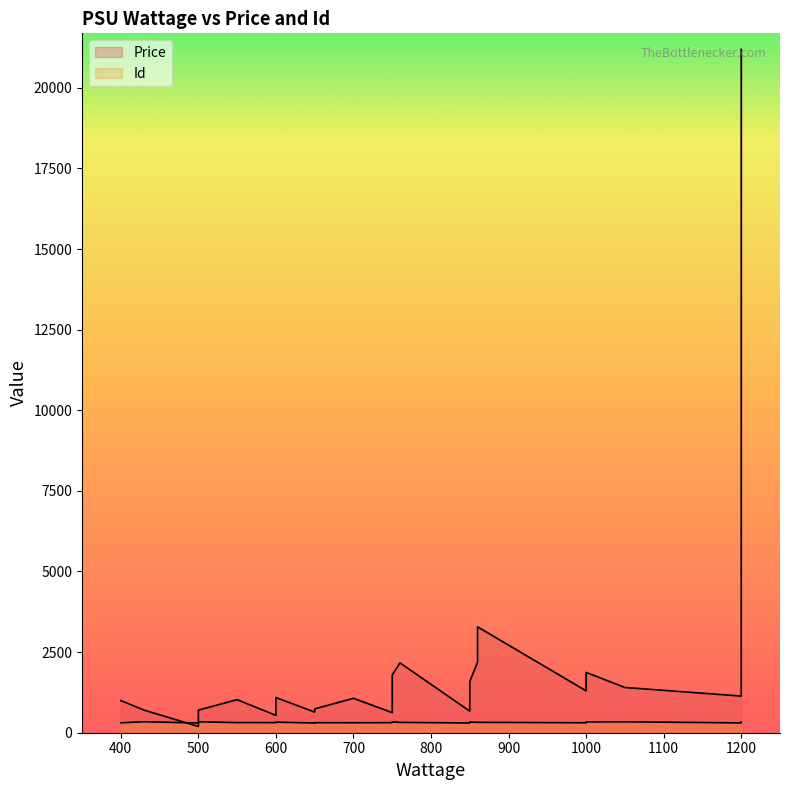

At which label does Id reach its minimum?

650